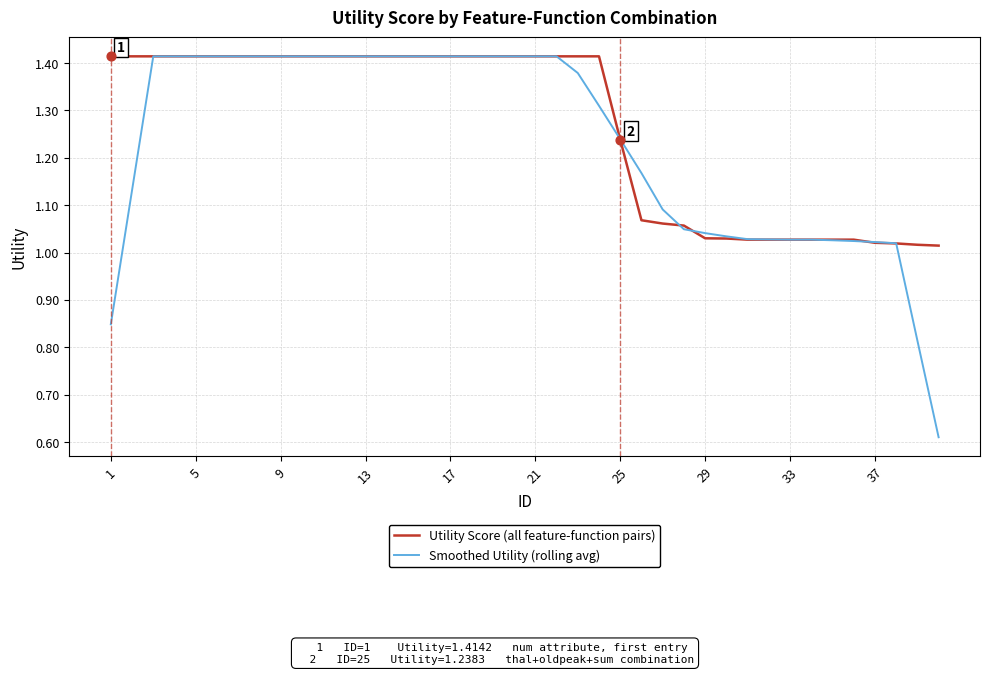

Which series has the largest total across all categories?

Utility Score (all feature-function pairs)